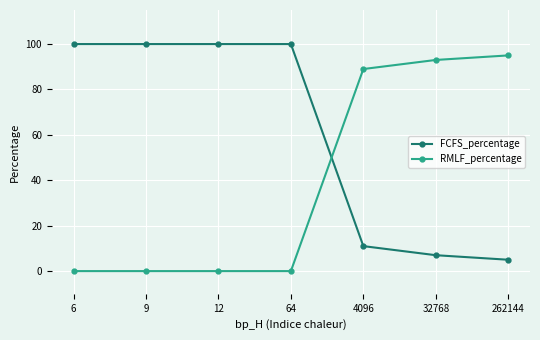

What is the value of the FCFS_percentage point at the 6th from the left?

7